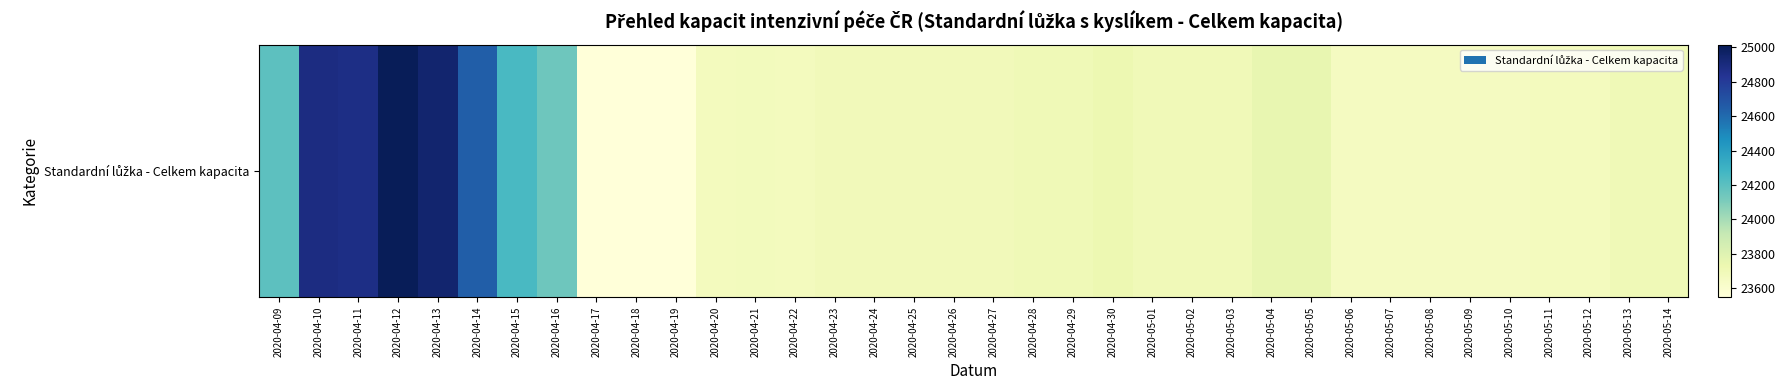

The chart shows a value of 24943 at 2020-04-13. True or false?

True